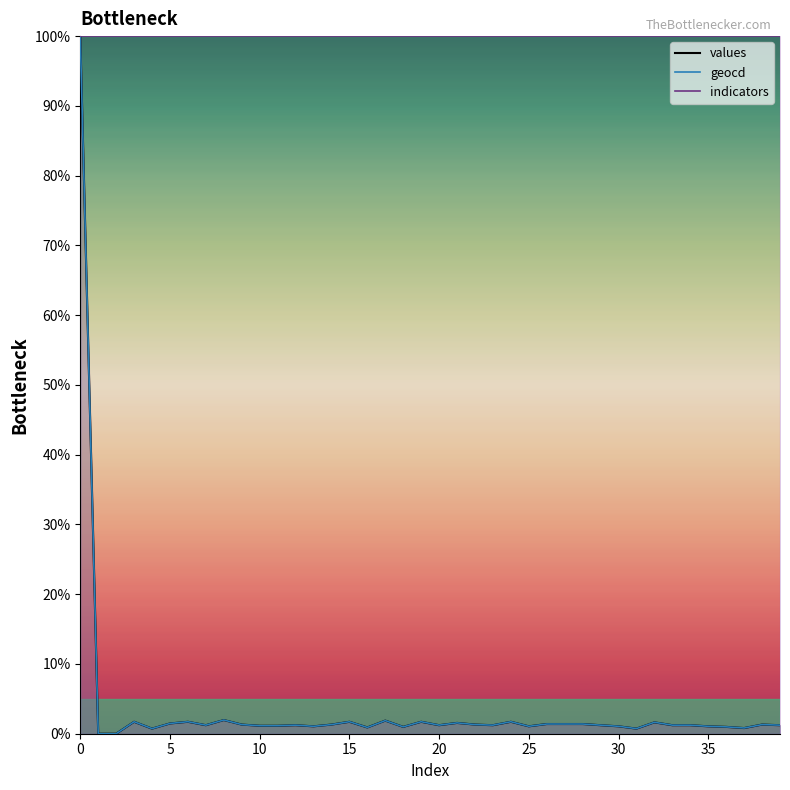

Between 11 and 37, which is larger?

11